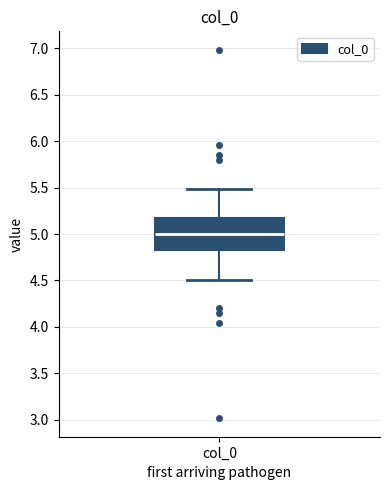

Transcribe this box plot: give where the median line is, the range the box spans, and where the two whiskers end, as read against the y-axis. The values are not printed on the chart, so give them approximately, as read against the axis.

median 5.00, box 4.85 to 5.15, whiskers 4.50 to 5.50